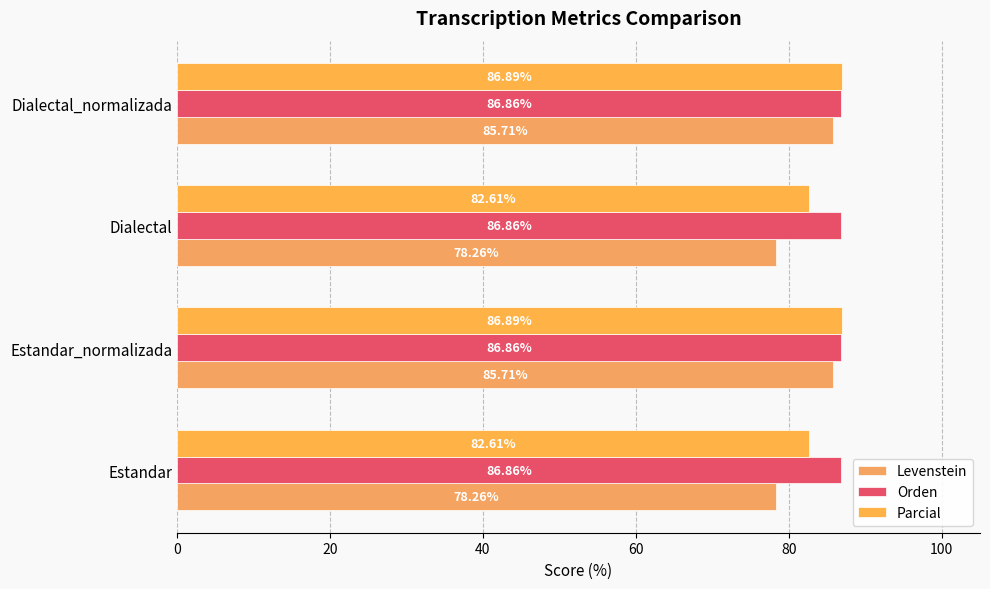

How many distinct data groups are displayed?

3